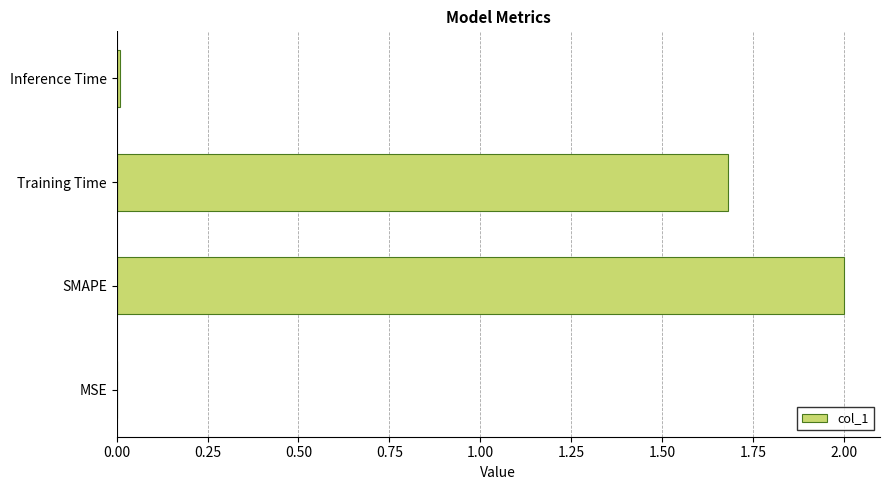

True or false: the data shows 2.0 at SMAPE.

True